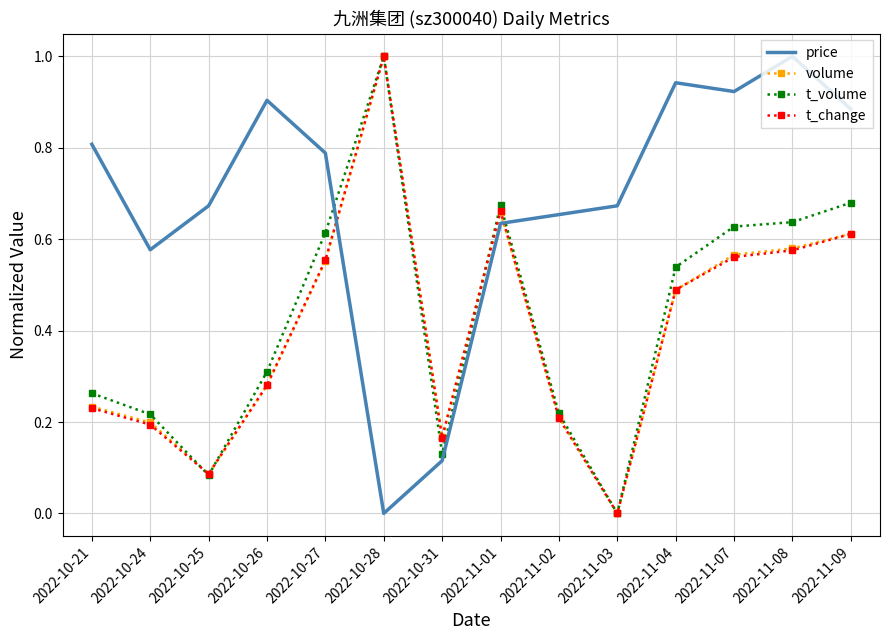

How many interior local valleys does the price series have?

3